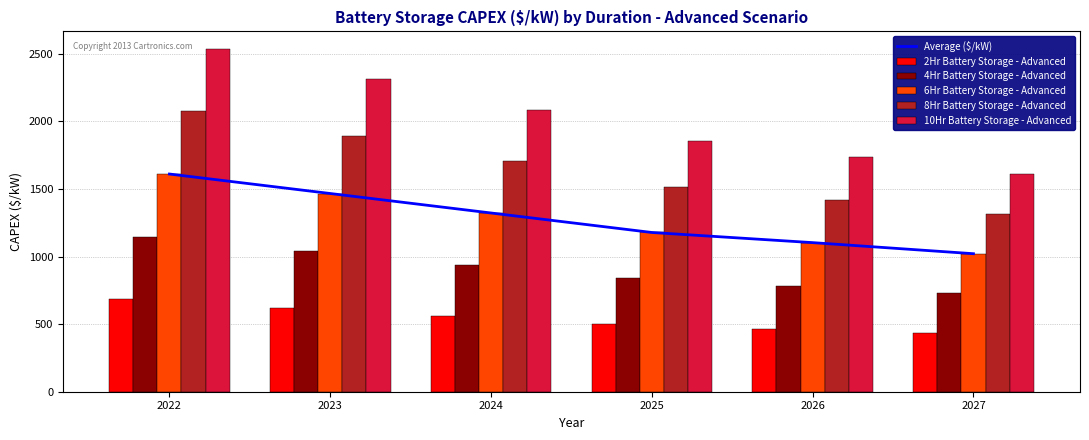

Rank the categories by 10Hr Battery Storage - Advanced value from highest to lowest.

2022, 2023, 2024, 2025, 2026, 2027